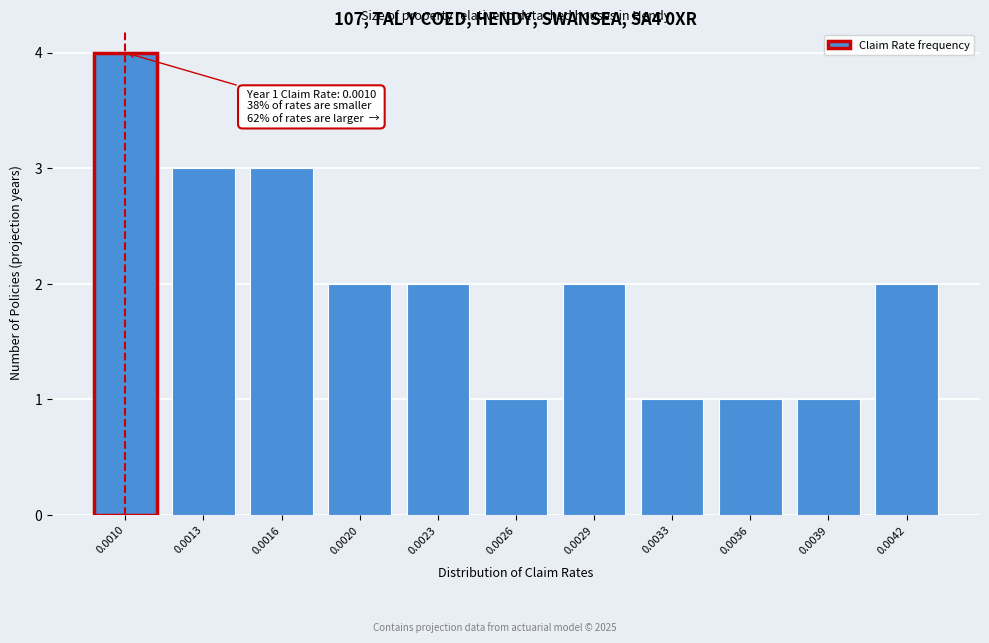

Reading right to left, what are all the values shown in this chart?

2	1	1	1	2	1	2	2	3	3	4